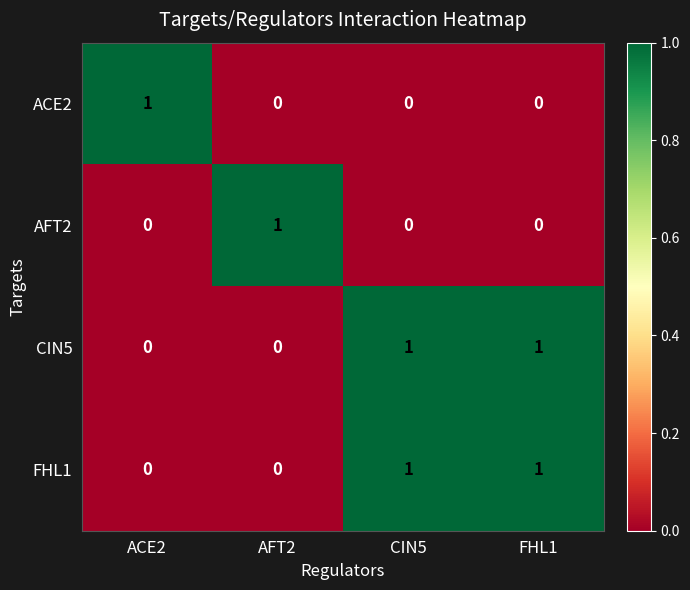

At how many categories does at least one series exceed 0?

4